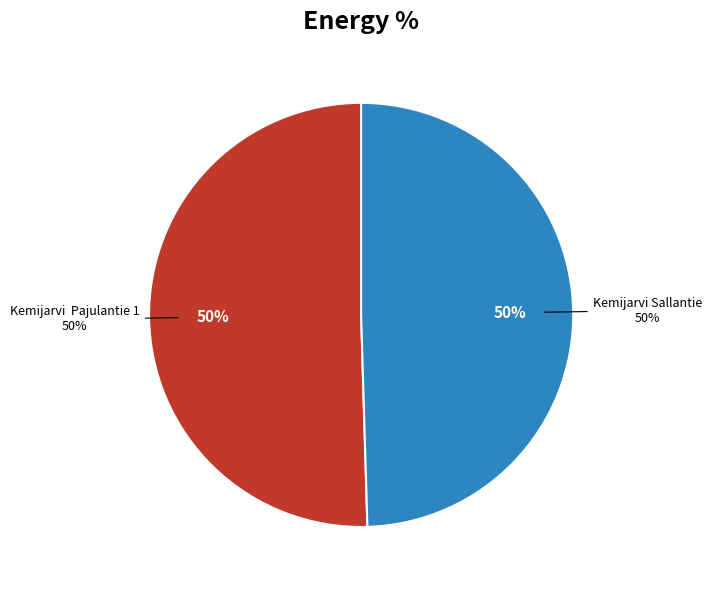

Which slice is the smallest?

Kemijarvi Sallantie